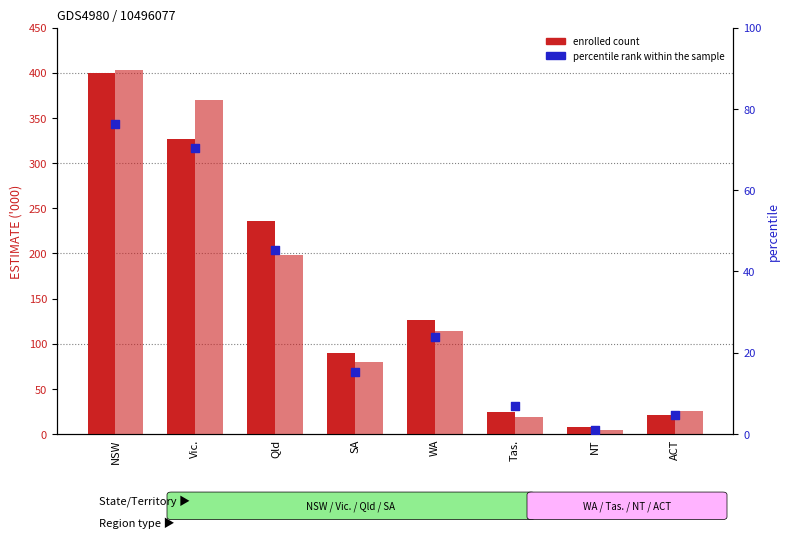

Which series reaches the maximum Y coordinate?

18-24 years